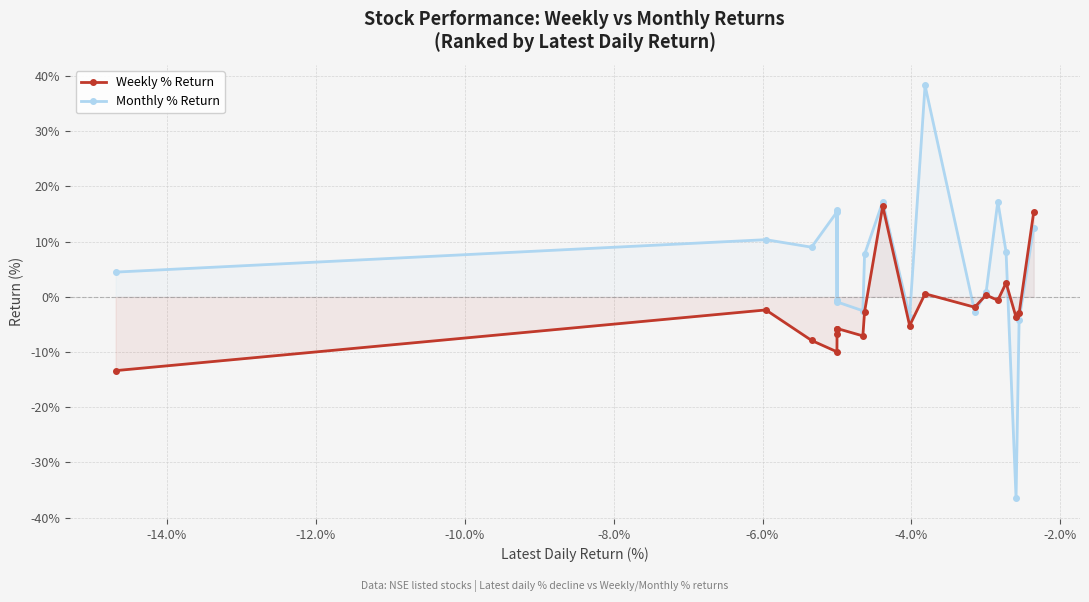

True or false: Weekly % Return has more than 2 interior local peaks.

True